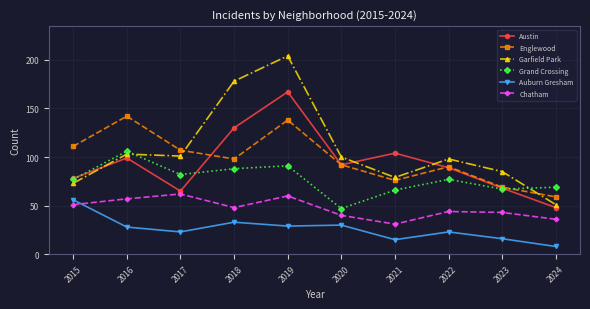

How many series are shown in this chart?

6